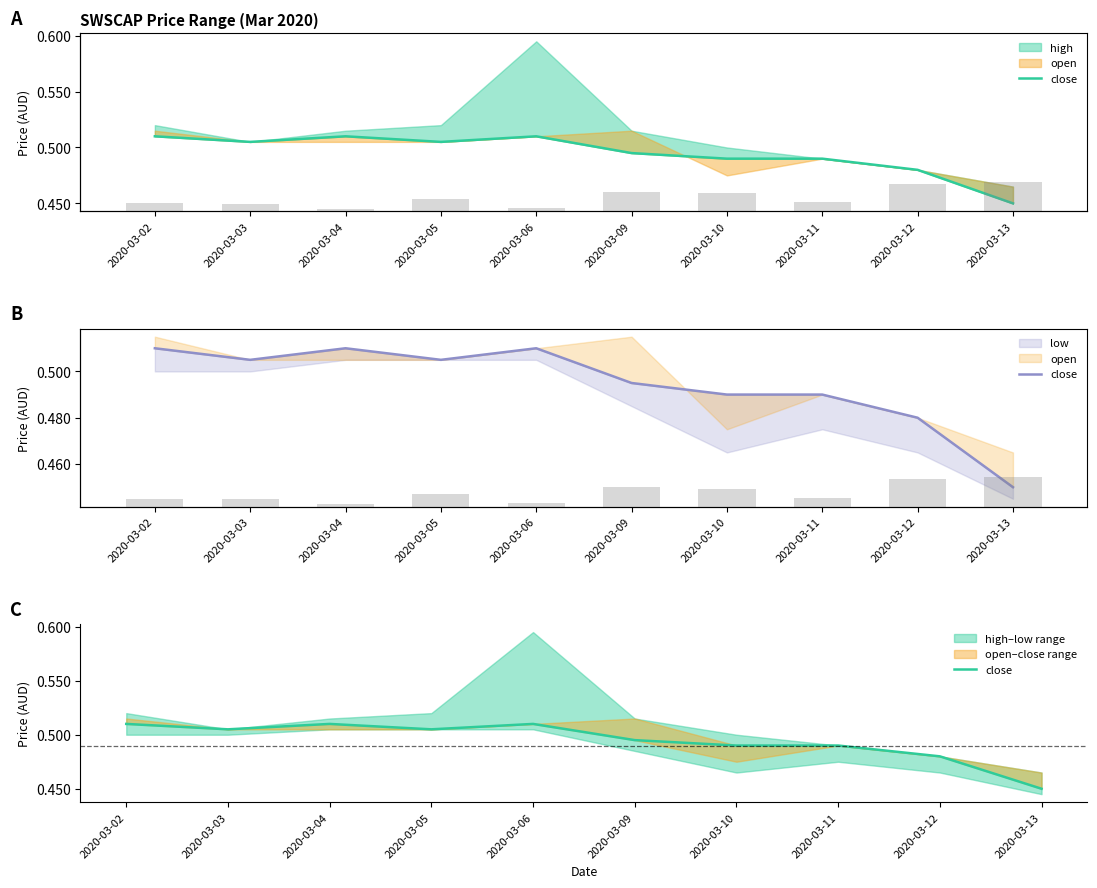

What is the smallest value displayed?

0.5